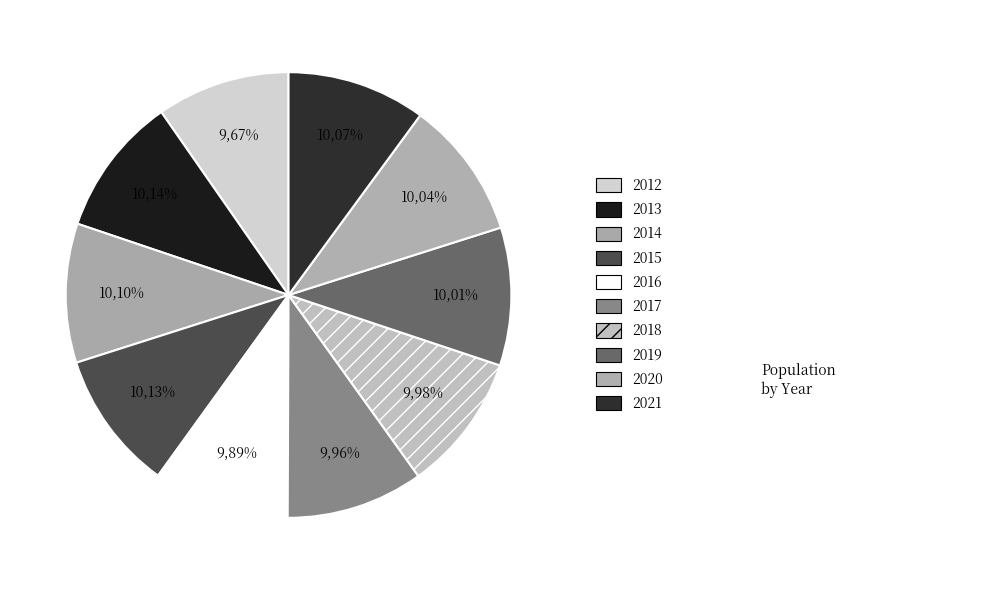

What is the change in value from 2013 to 2015?

-5